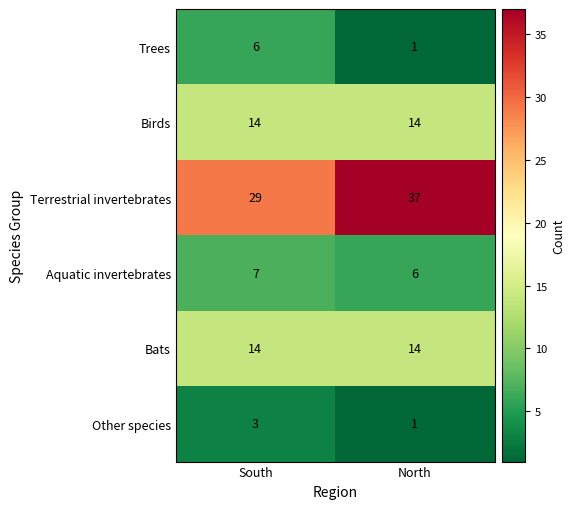

At which label is Terrestrial invertebrates closest to 33?

South